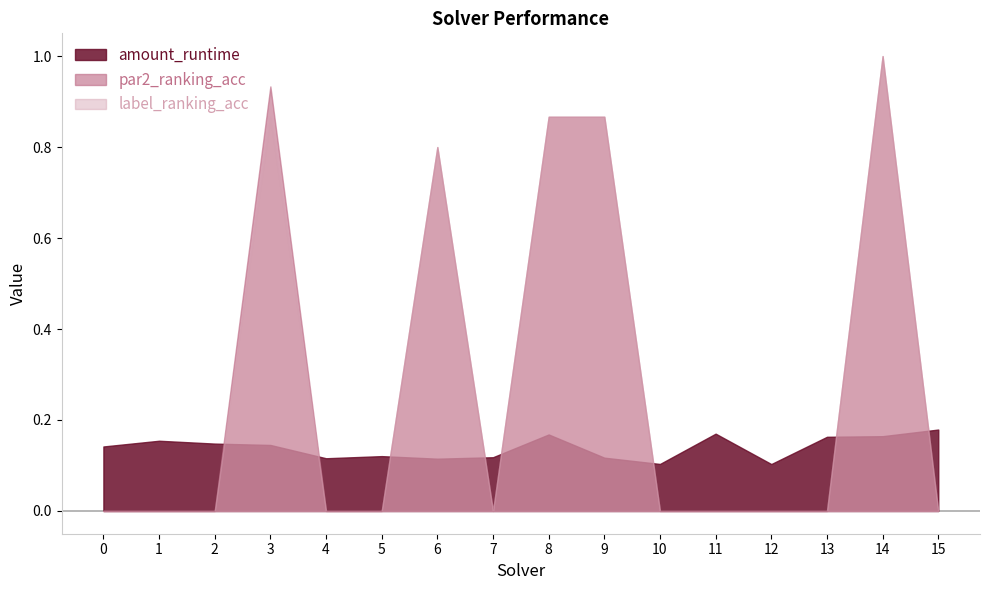

What is the difference between the label_ranking_acc values at 14 and 7?

1.0